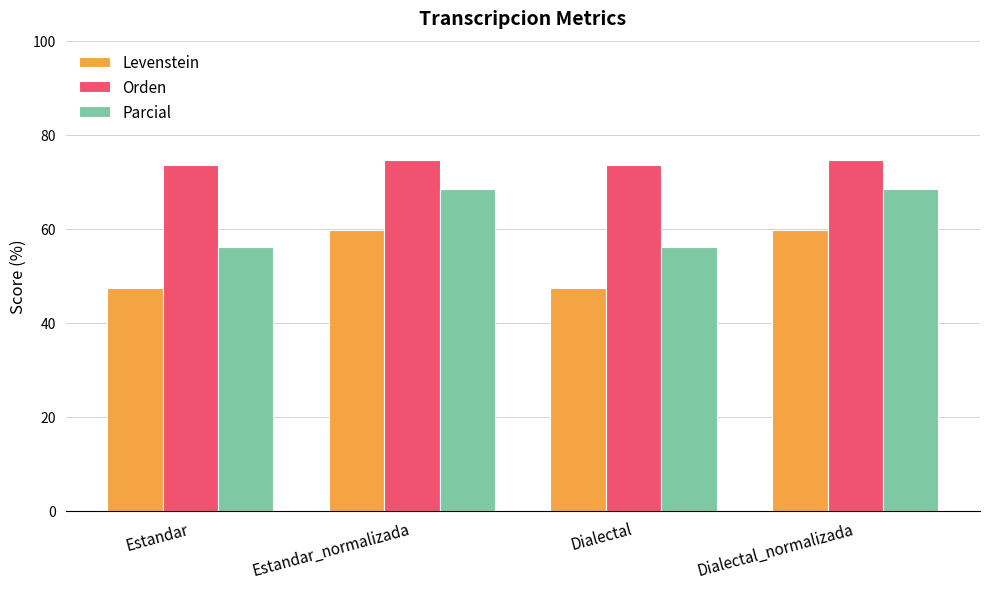

What is the average value of the Parcial series?

62.3